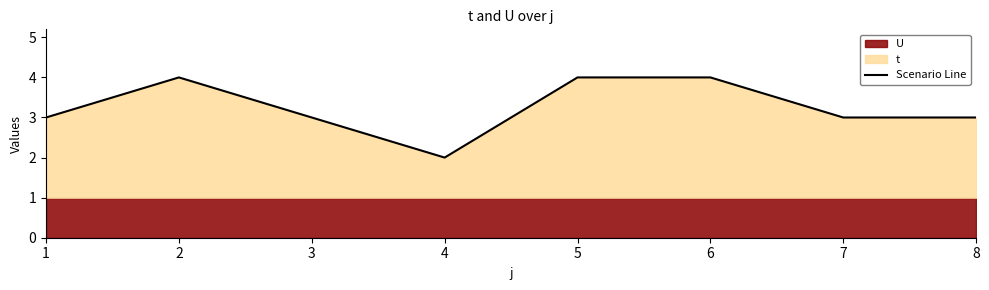

The value at 2 is 4. True or false?

True